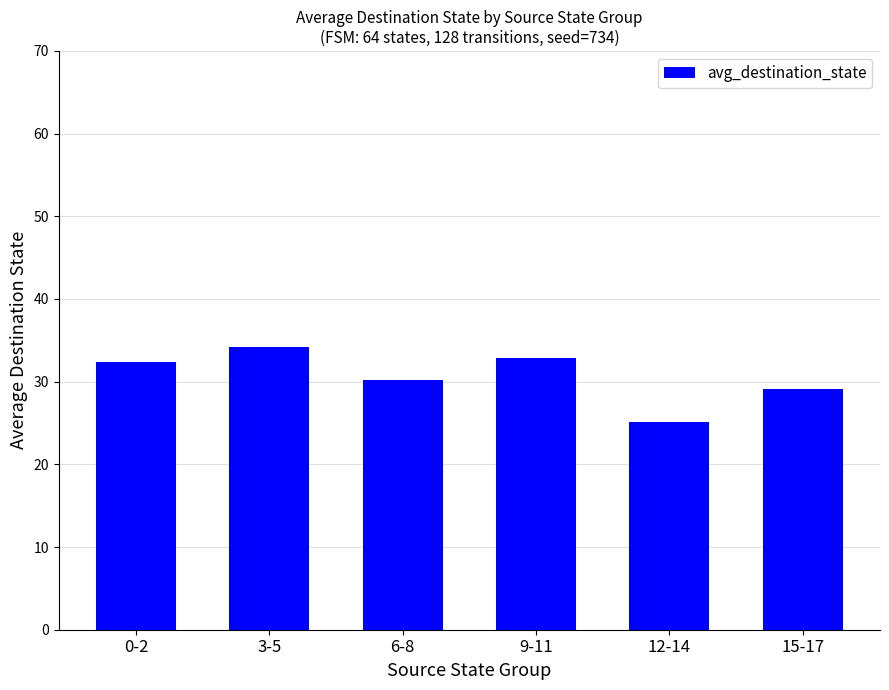

How many data points are less than 32?

3